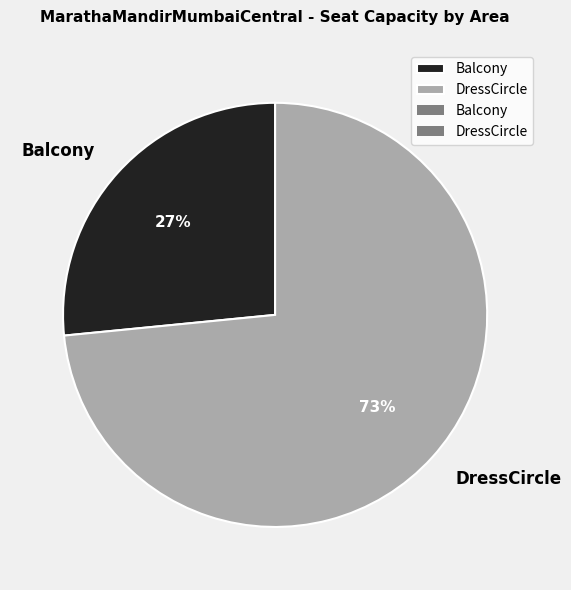

Count the number of slices in the pie.

2